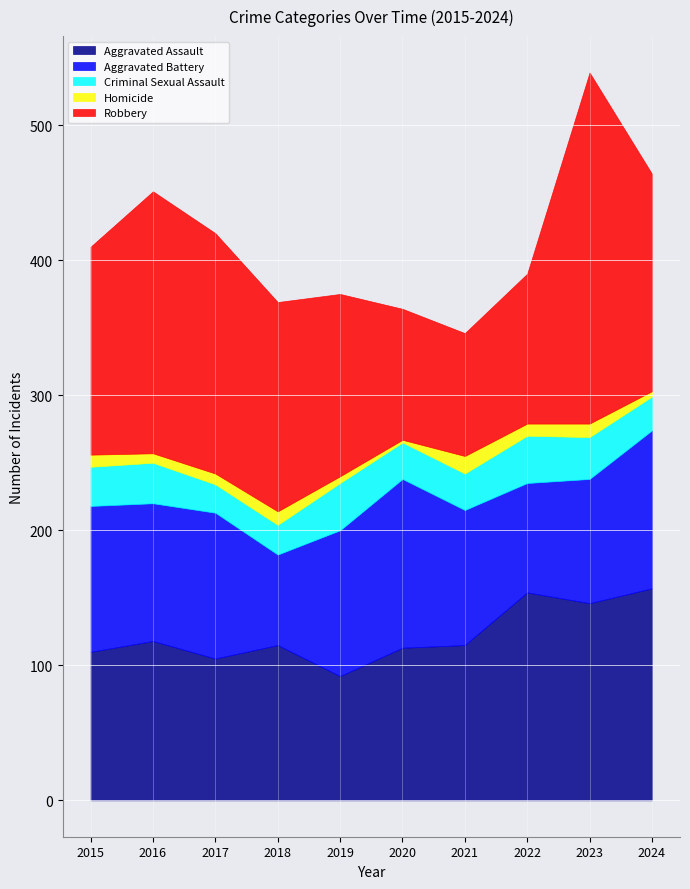

Reading left to right, list all the values displayed in this chart.

Aggravated Assault: 110	118	105	115	92	113	115	154	146	157
Aggravated Battery: 108	102	108	67	108	125	100	81	92	117
Criminal Sexual Assault: 29	30	21	22	35	27	27	35	31	25
Homicide: 9	7	8	10	5	2	13	9	10	4
Robbery: 154	194	178	155	135	97	91	111	260	161